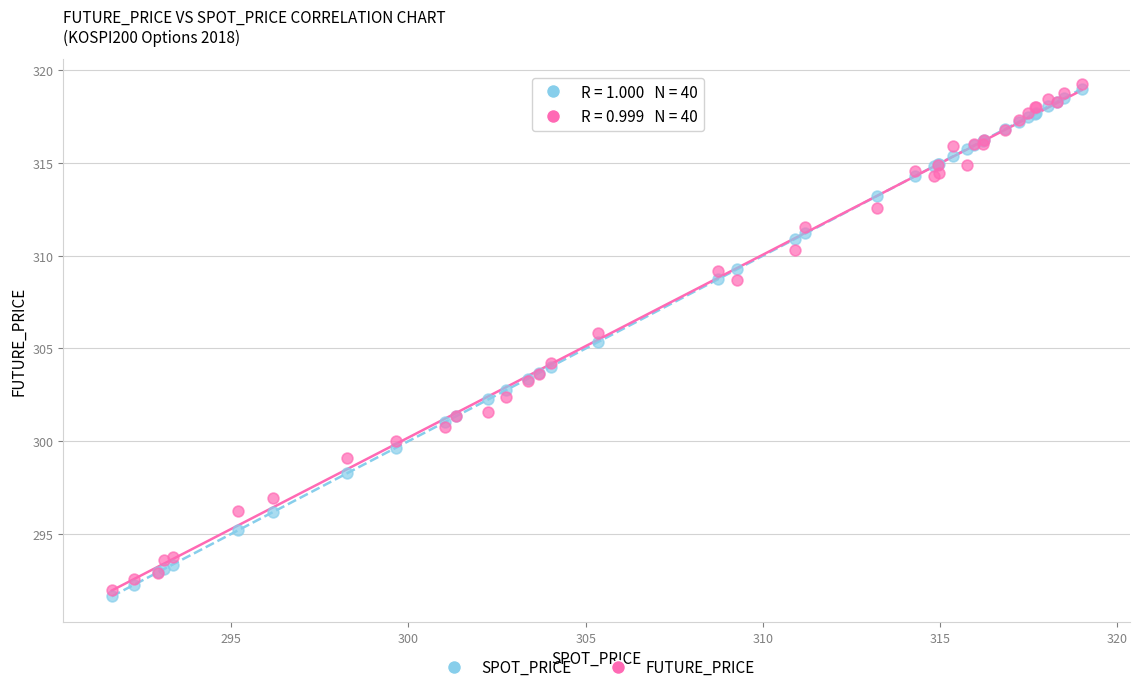

Which series contains the highest Y value?

FUTURE_PRICE